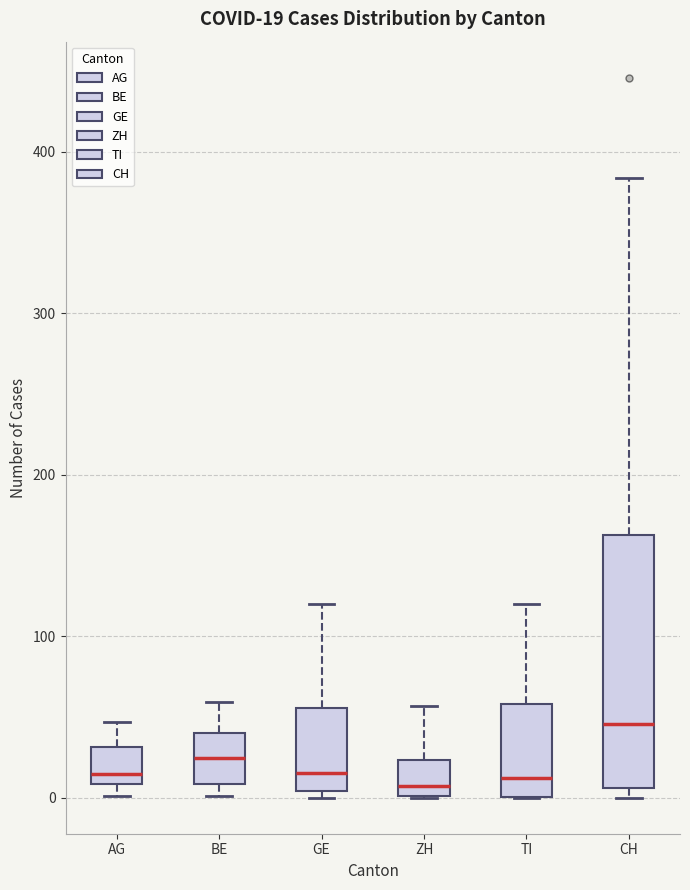

Which box's median line is the highest?

CH